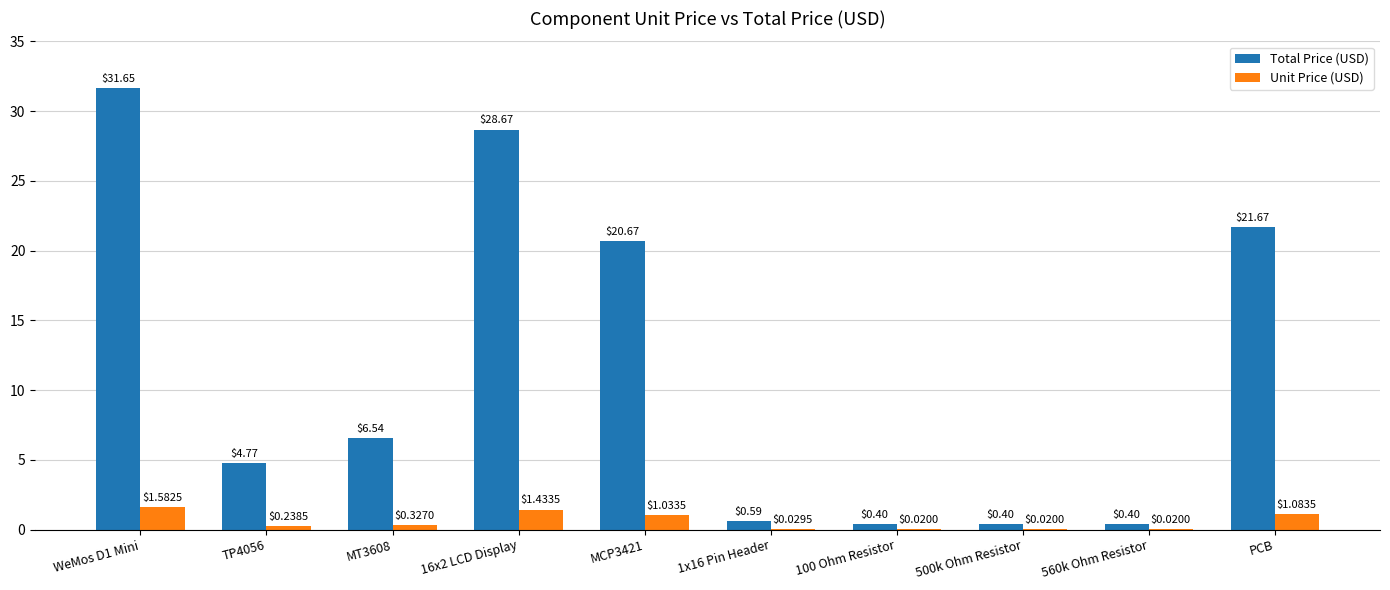

What is the sum of the Total Price (USD) values at TP4056 and 560k Ohm Resistor?

5.2